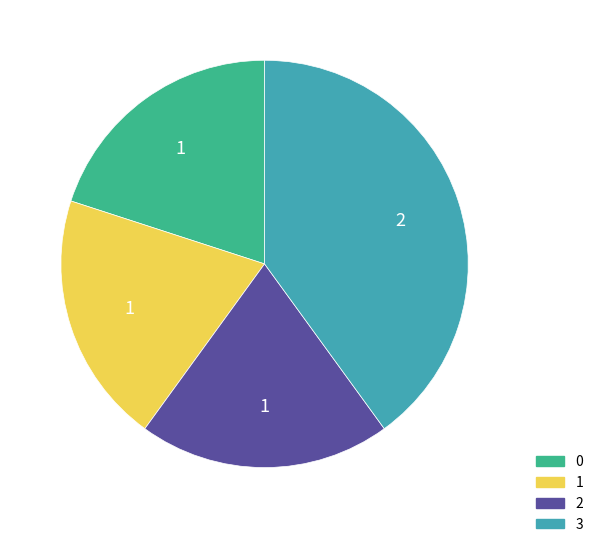

Count the number of slices in the pie.

4